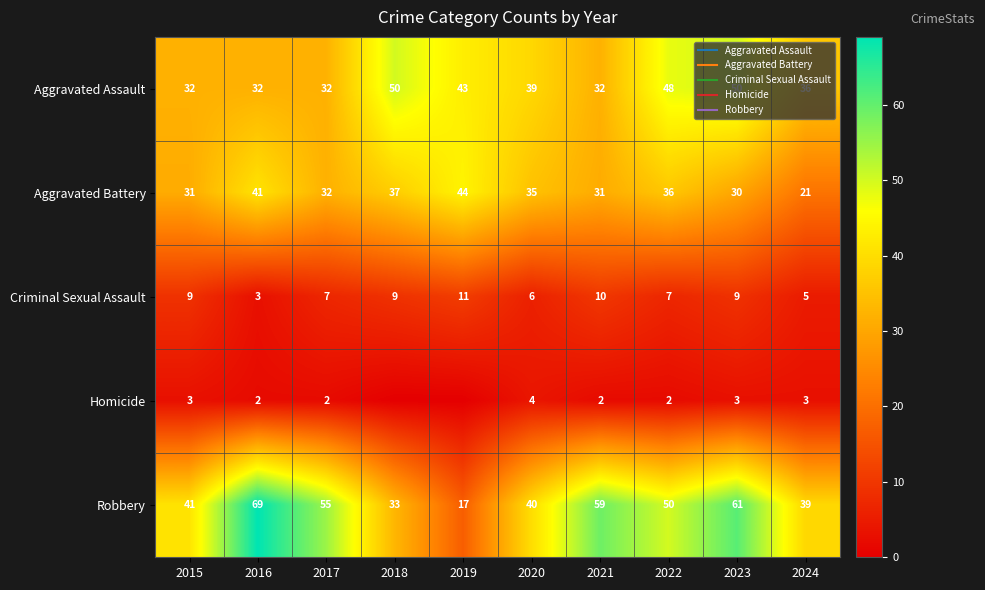

True or false: Aggravated Battery has a value of 14 at 2023.

False